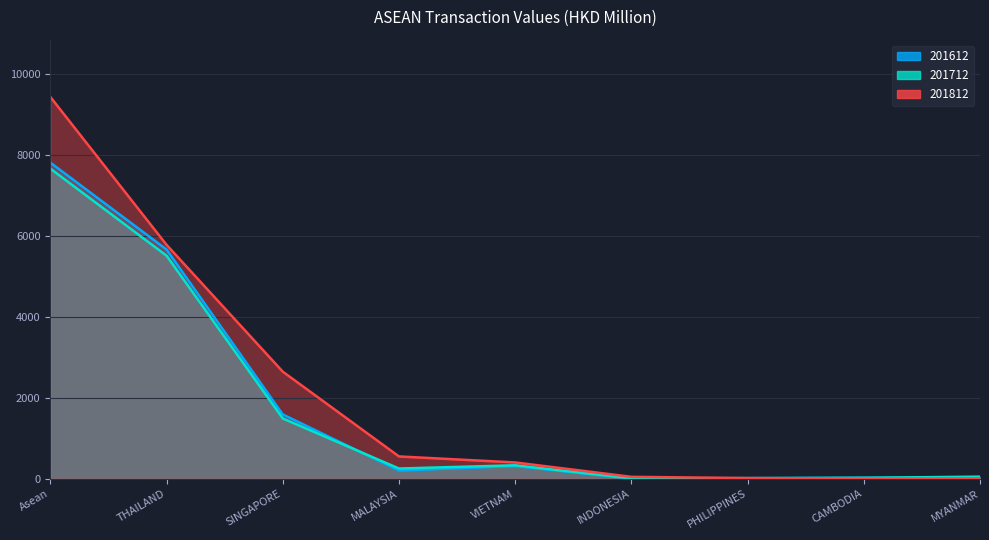

What is the minimum value shown in the chart?

0.4